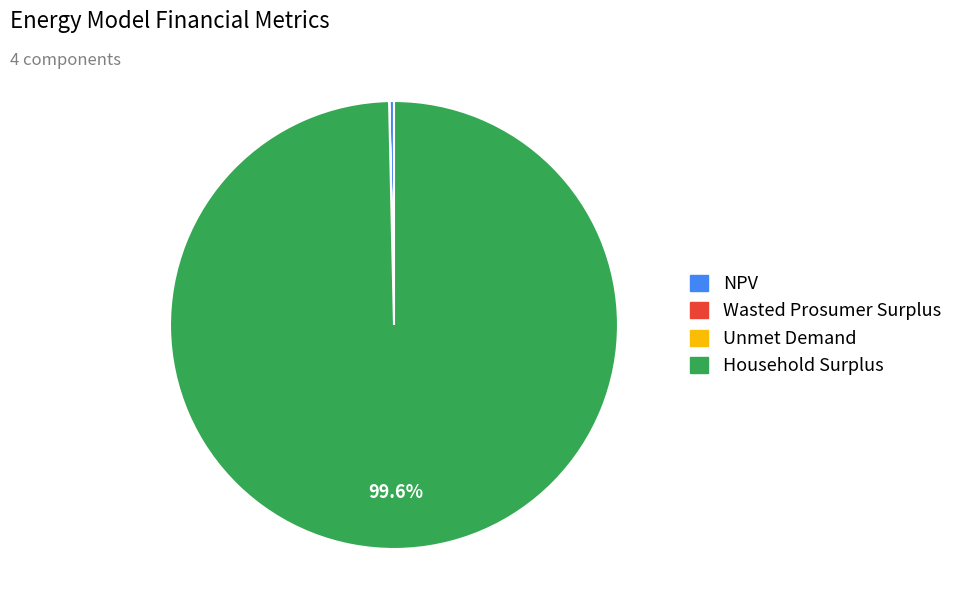

True or false: Household Surplus accounts for 100% of the total.

True